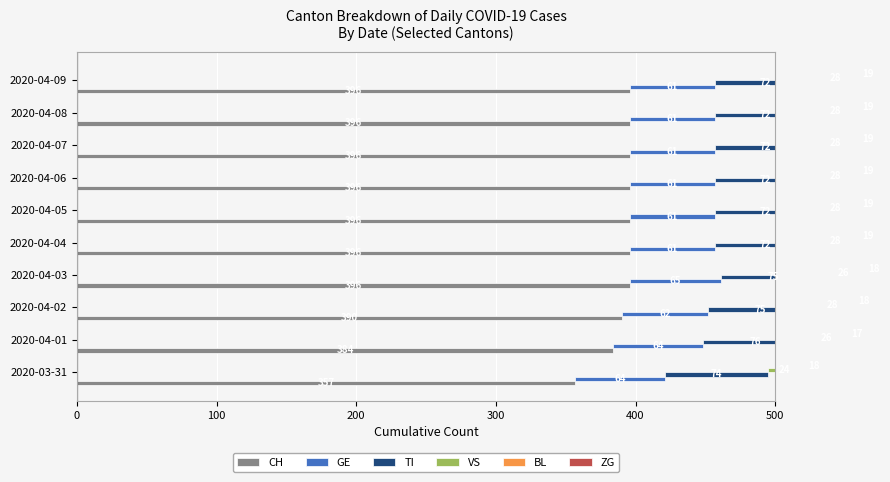

The ZG series shows 7 at 2020-04-04. True or false?

True